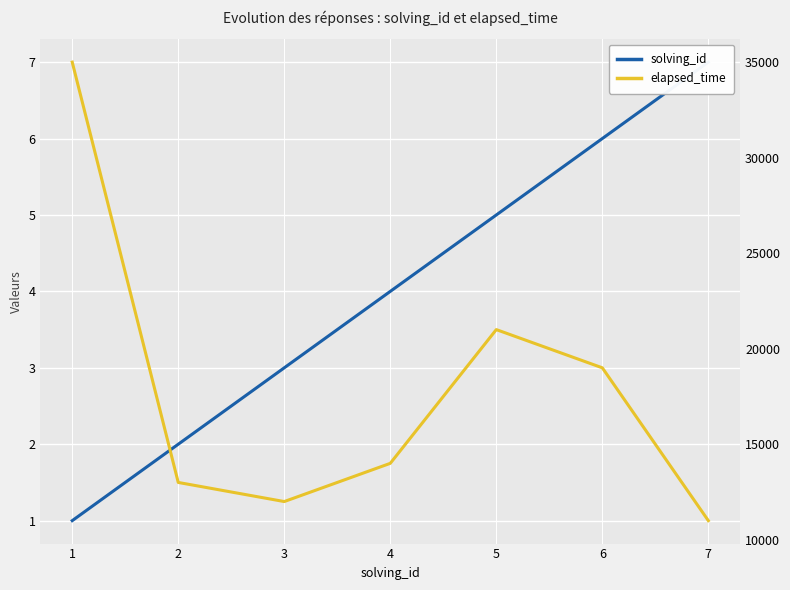

What is the spread (max minus min) of values at 1?

34999